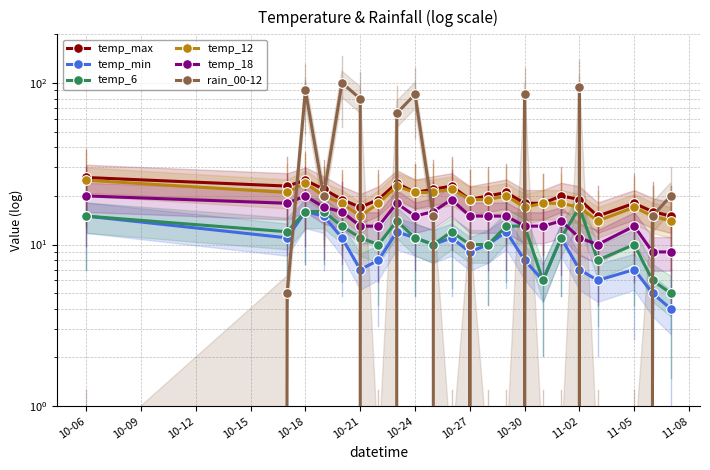

What is the value of the temp_18 point at the 10th from the left?

16